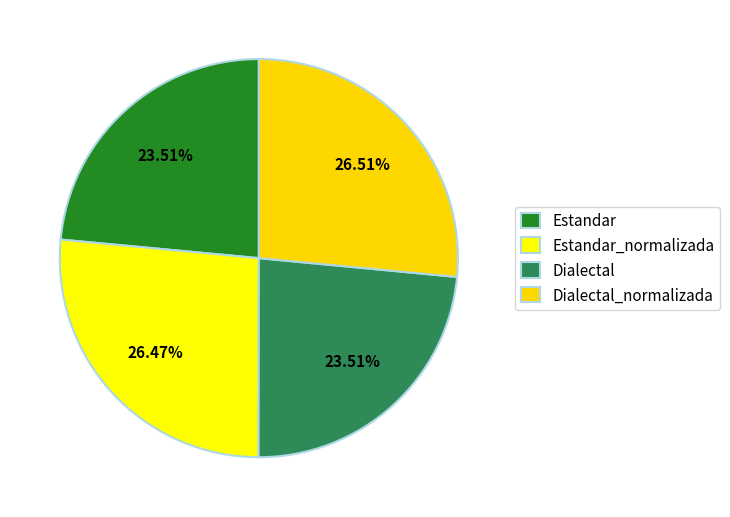

Count the number of slices in the pie.

4